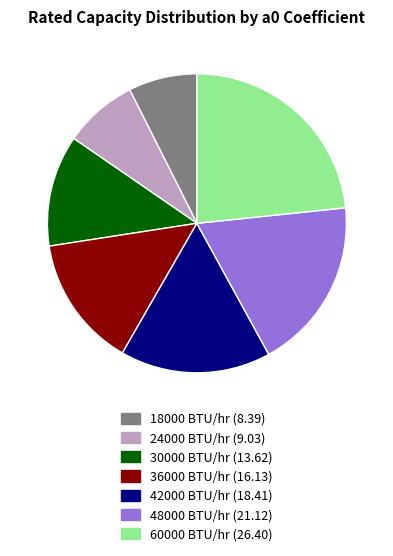

Which slice is the smallest?

18000